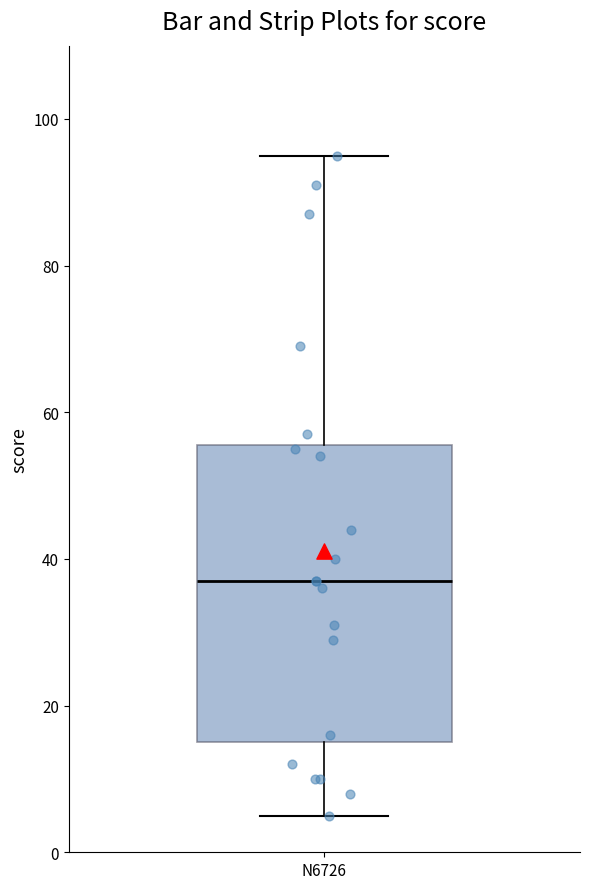

Where does the lower whisker of the box for N6726 end on the y-axis? The values are not printed on the chart, so give them approximately, as read against the axis.

6